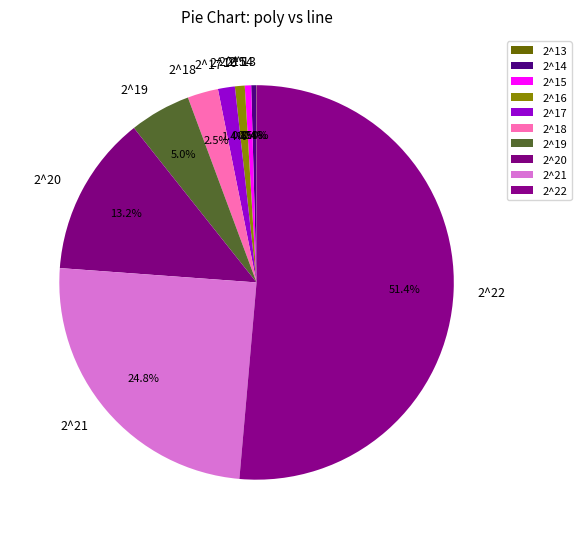

Which has a higher value, 2^14 or 2^20?

2^20